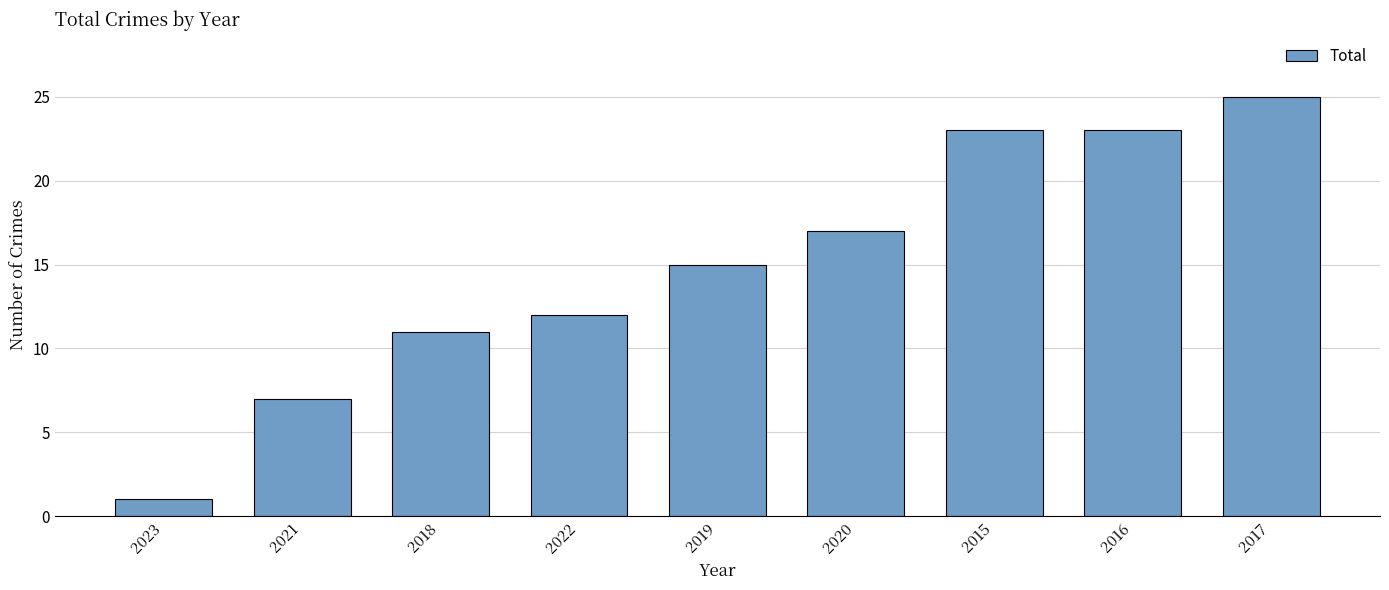

Where is the data nearest to the value 13?

2022